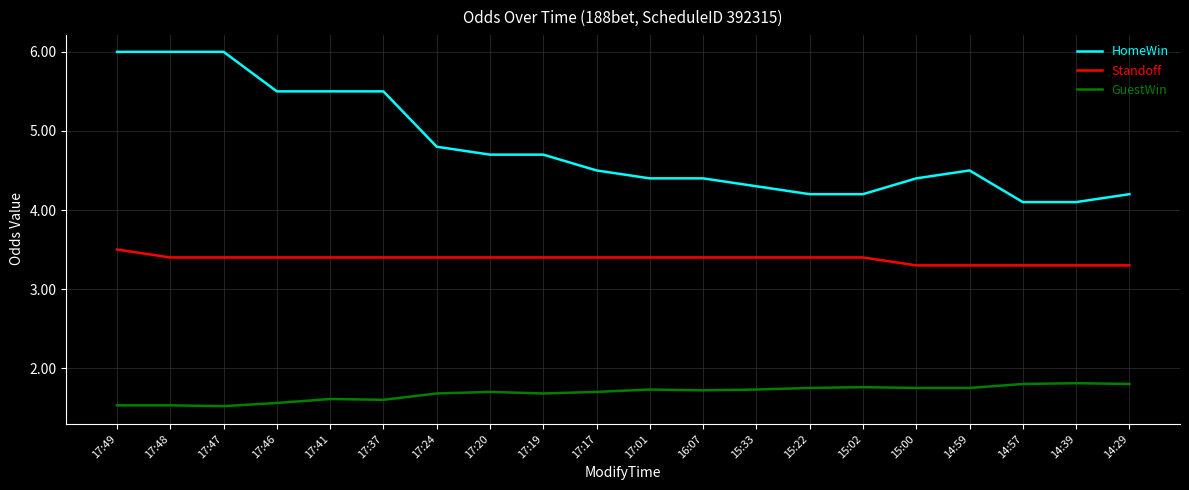

True or false: HomeWin and GuestWin cross at least once.

False